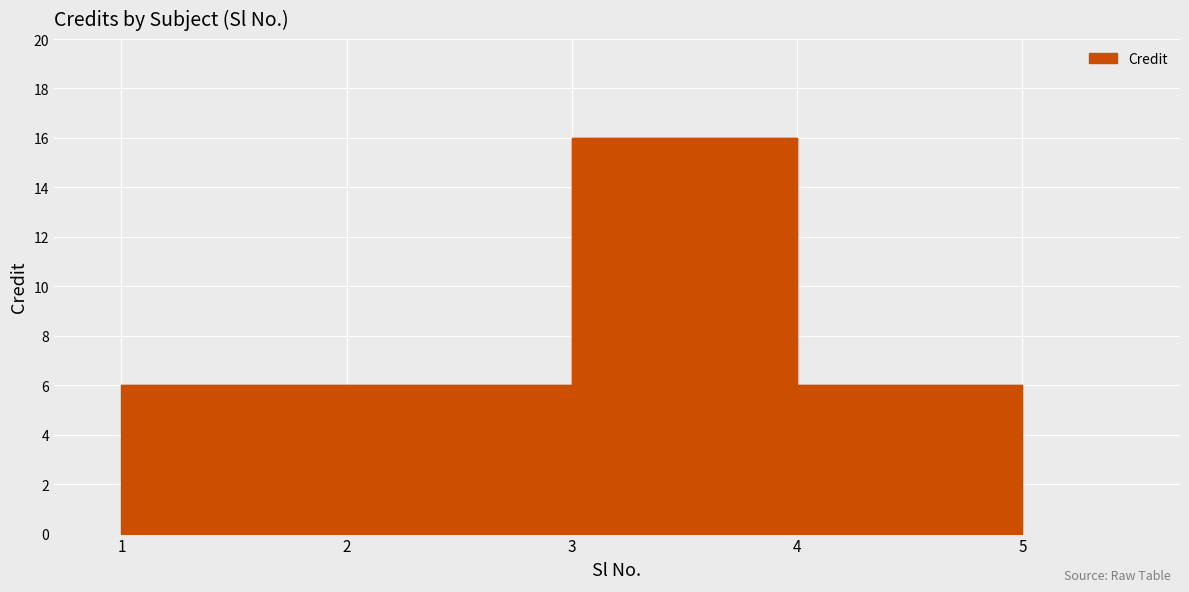

Rank the categories by value from lowest to highest.

1, 2, 4, 5, 3